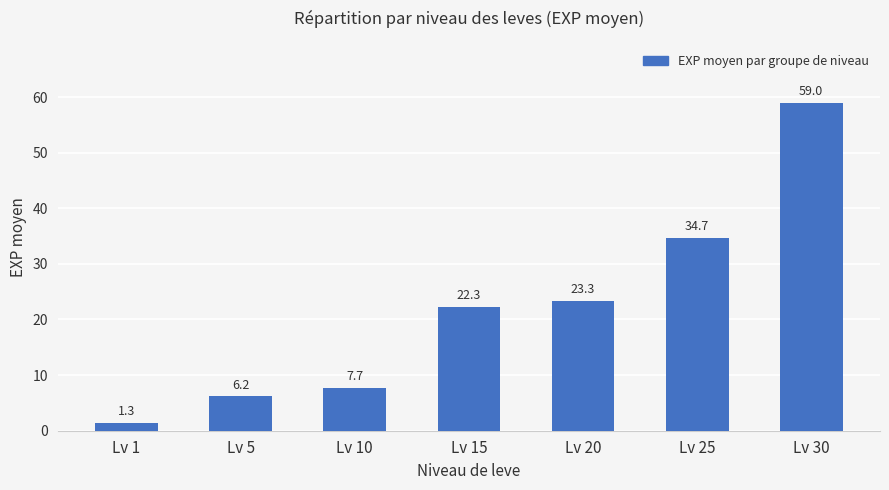

What is the value of the 6th bar from the left?

34.7